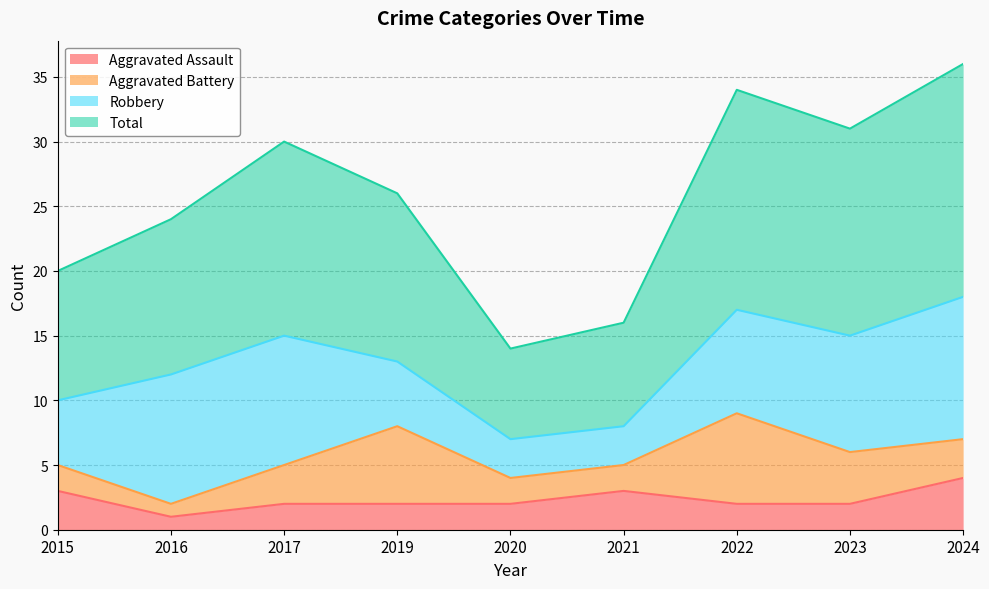

Which series has the widest spread of values?

Total